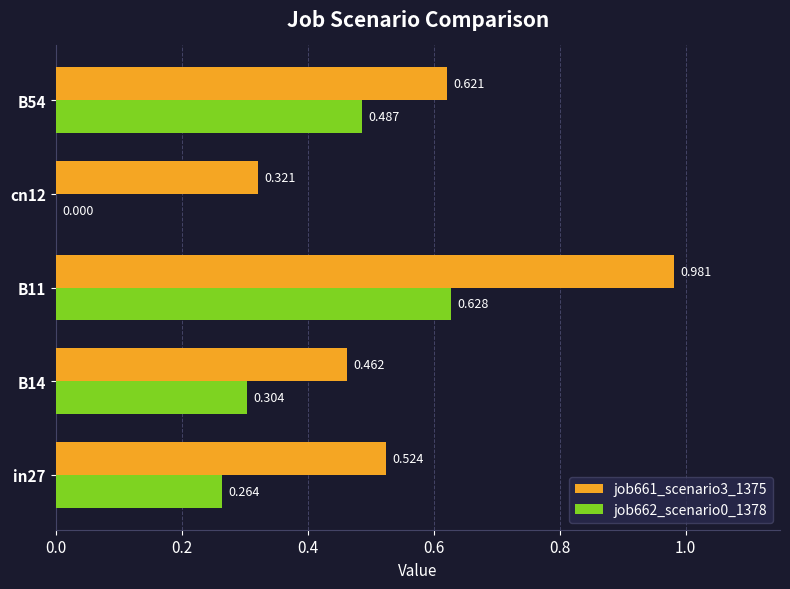

Which series has the largest total across all categories?

job661_scenario3_1375